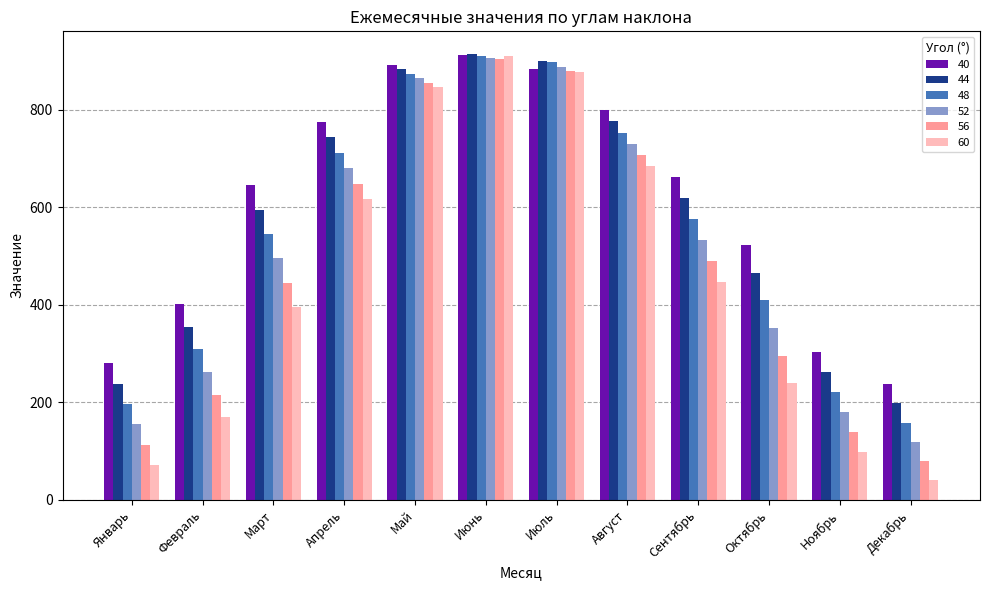

What is the difference between the highest and lowest values at Август?

116